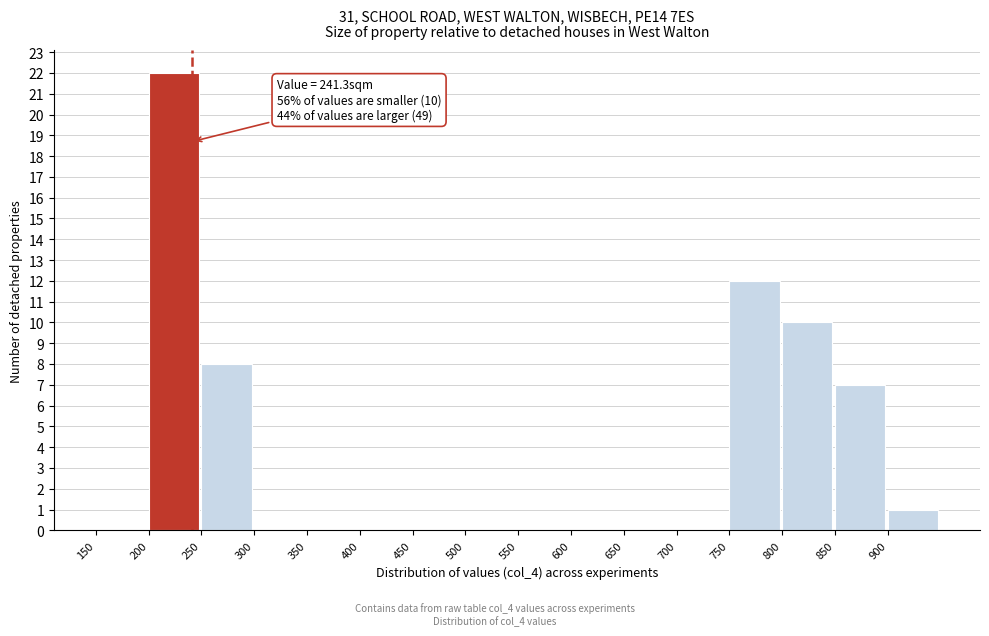

Which range on the x-axis has the tallest bar?

200 to 250